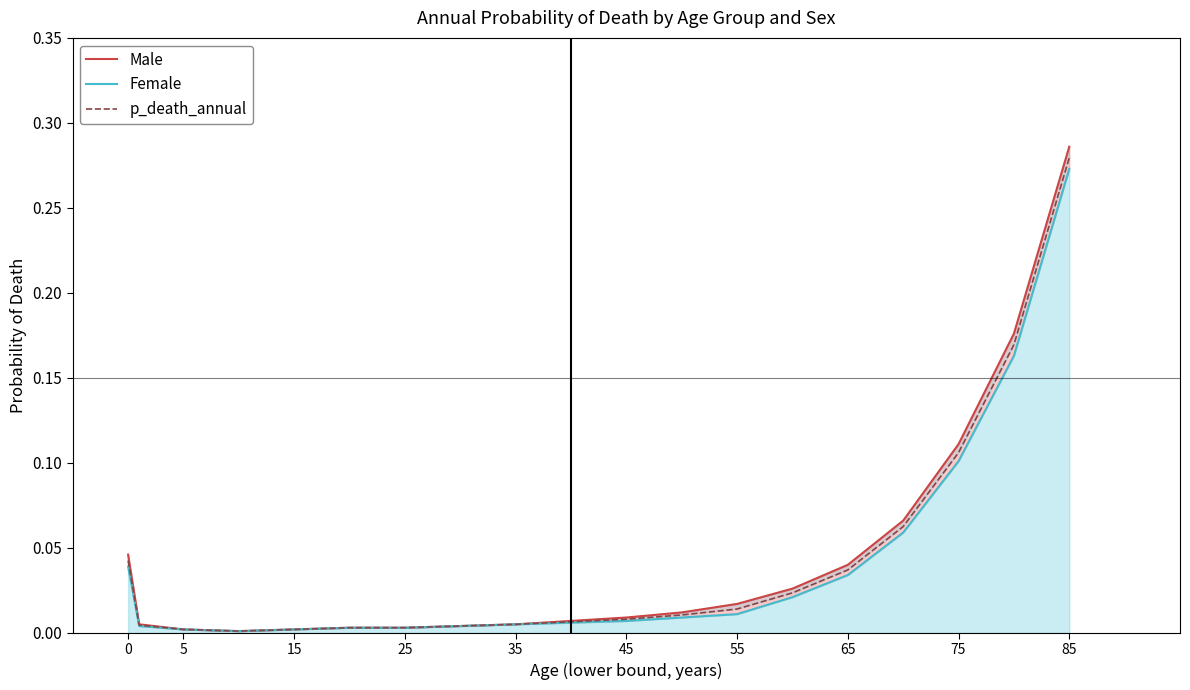

True or false: Female has a value of 0.0 at 45.

False